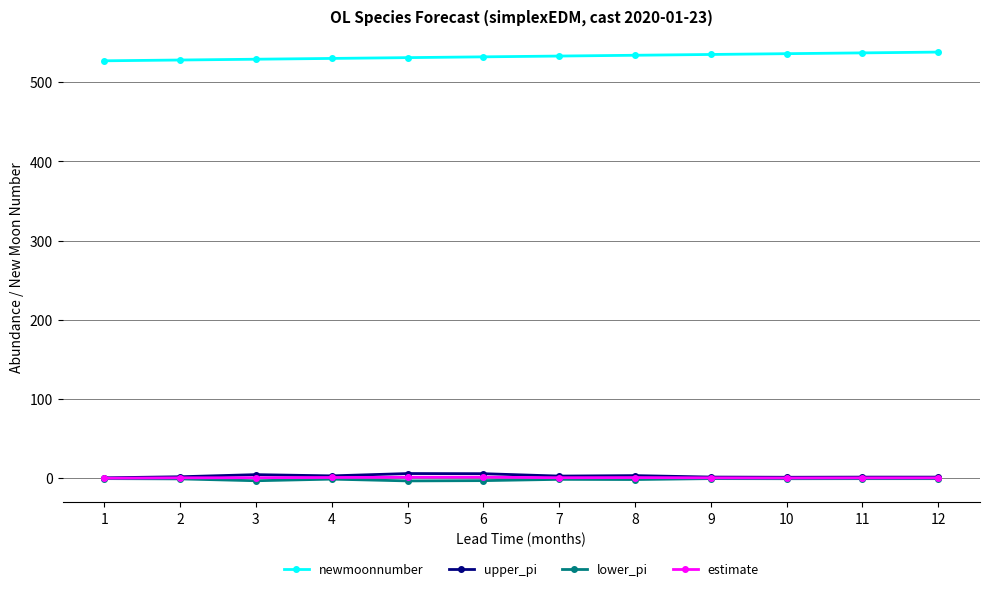

What is the maximum value for newmoonnumber?

538.0